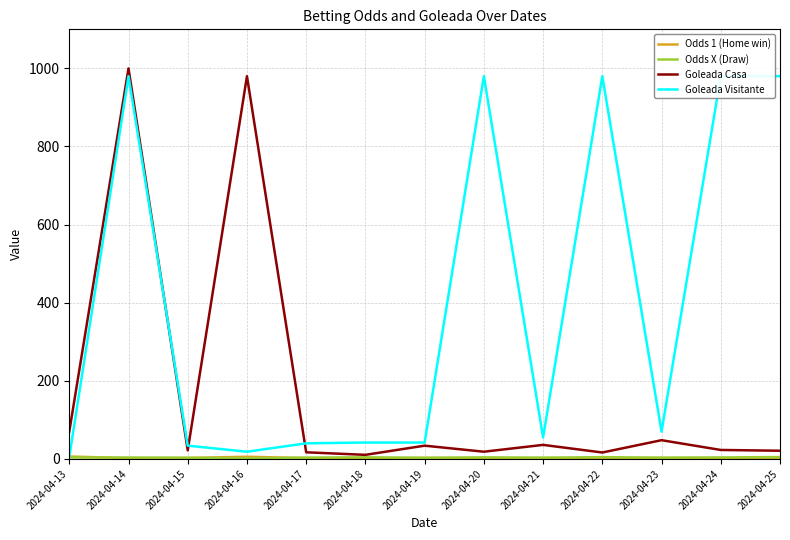

Where is the first local minimum for Odds 1 (Home win)?

2024-04-14